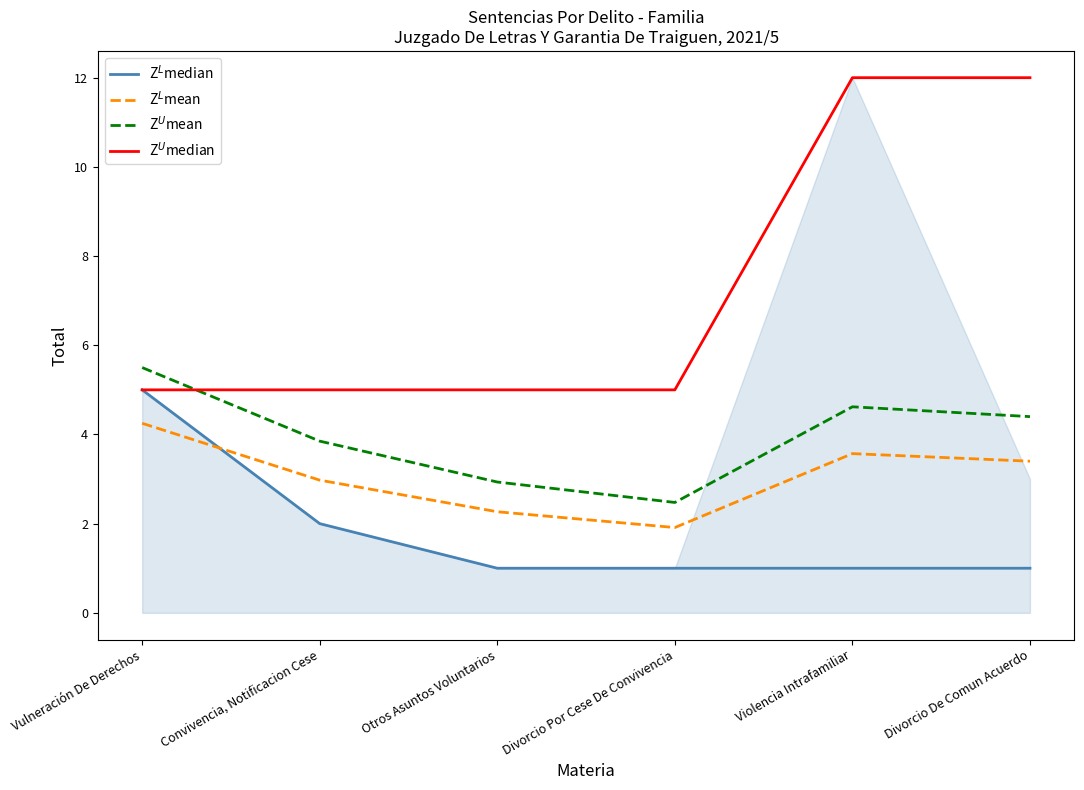

What is the total value across all series at Vulneración De Derechos?

19.8